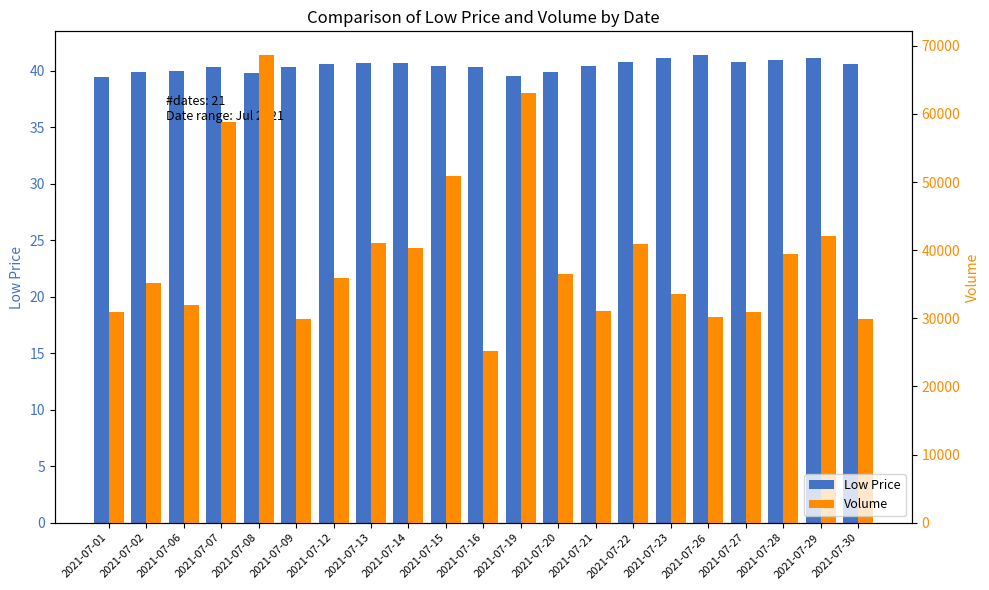

What is the value of the Volume bar at the 15th from the left?

40927